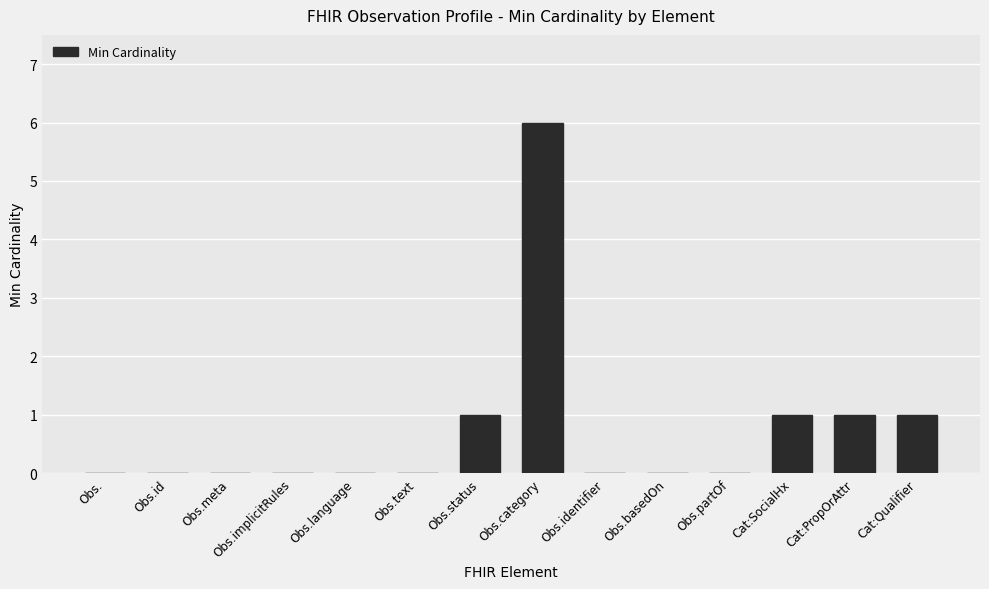

Count the number of categories in the chart.

14